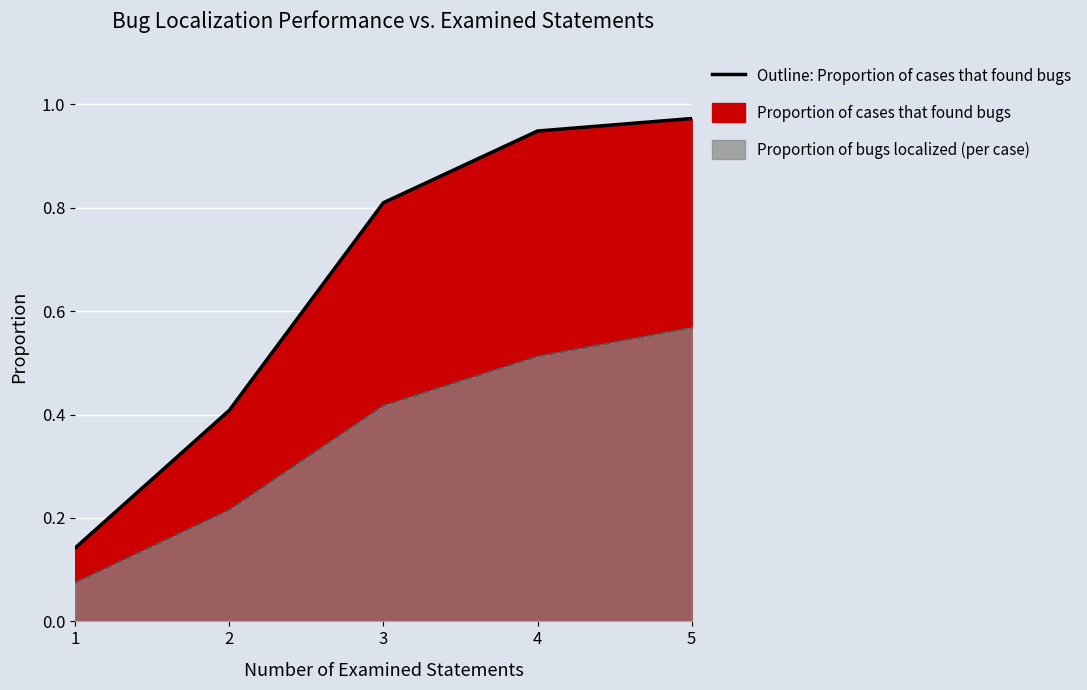

Is the value of Proportion of cases that found bugs at 5 greater than the value of Proportion of bugs localized (per case) at 5?

Yes